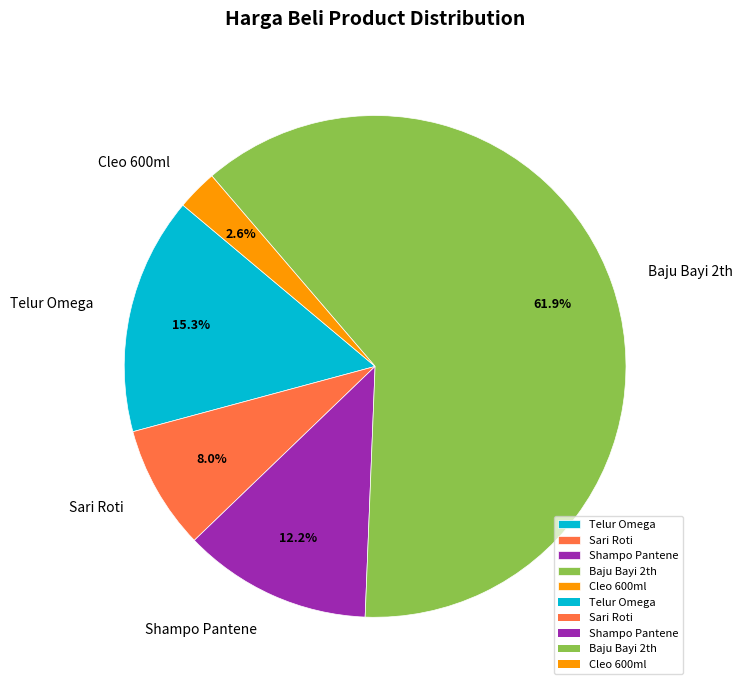

Rank the categories by value from lowest to highest.

Cleo 600ml, Sari Roti, Shampo Pantene, Telur Omega, Baju Bayi 2th